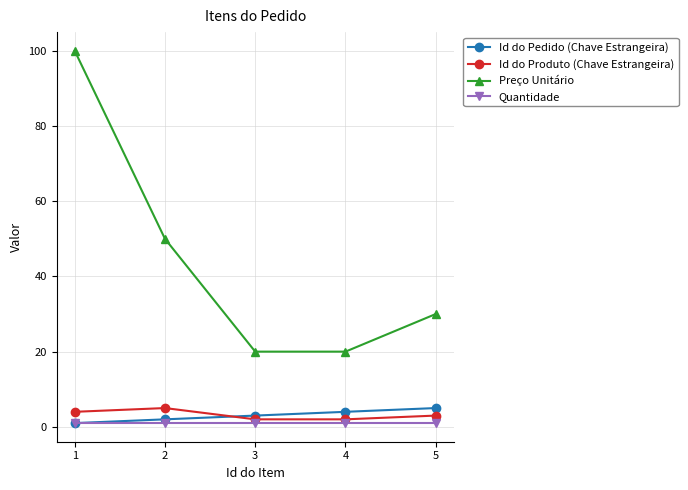

What is the value of the Id do Produto (Chave Estrangeira) point at the 4th from the left?

2